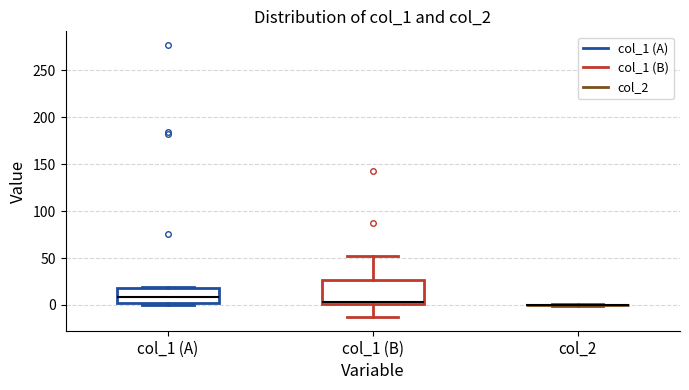

Comparing the boxes themselves (not the whiskers), which one is the tallest?

col_1 (B)